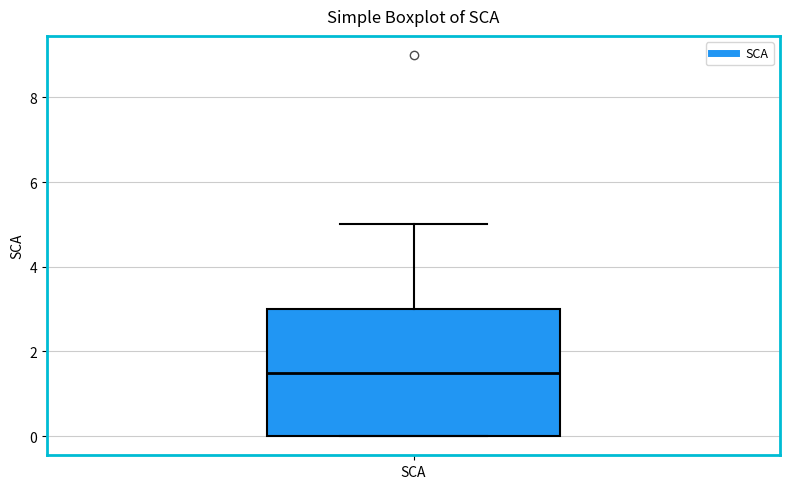

Where is the upper edge of the box for SCA on the y-axis? The values are not printed on the chart, so give them approximately, as read against the axis.

3.0